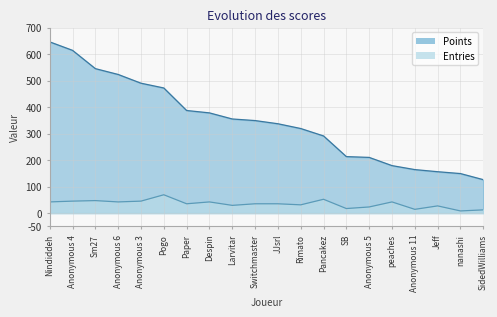

Reading left to right, transcribe all the data shown in this chart.

Points: 646	614	545	523	490	472	387	378	355	349	337	319	291	213	210	179	164	156	149	126
Entries: 42	45	47	42	45	69	35	42	29	35	35	31	52	17	23	42	14	27	8	12